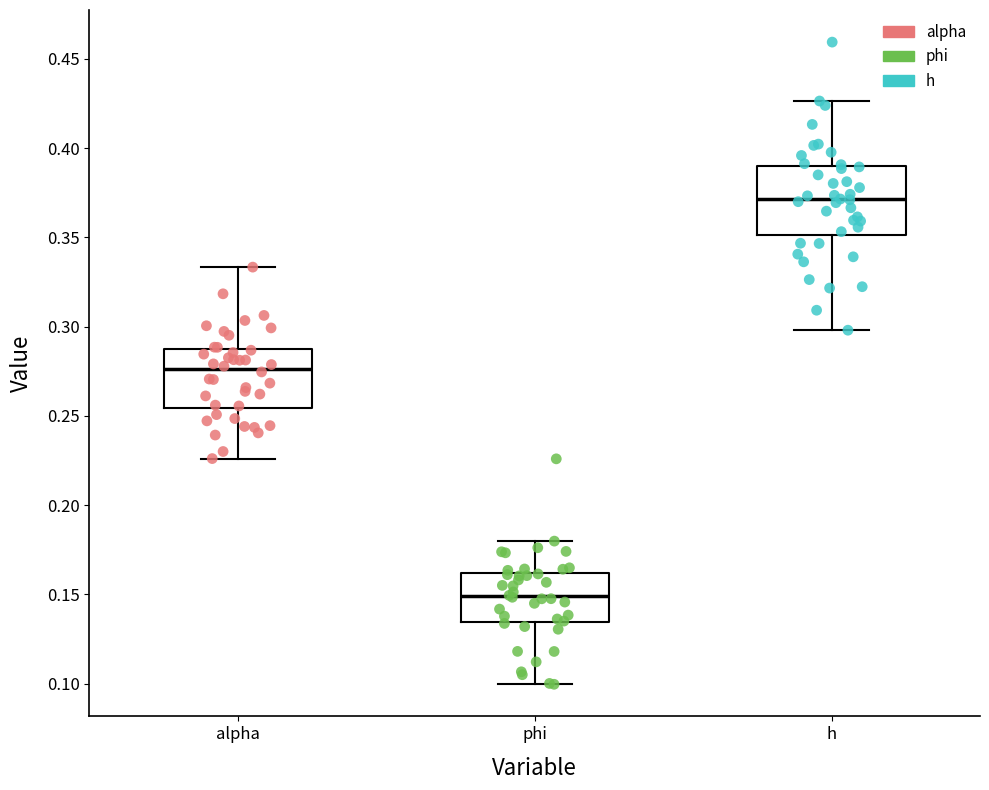

Which box's median line is the lowest?

phi